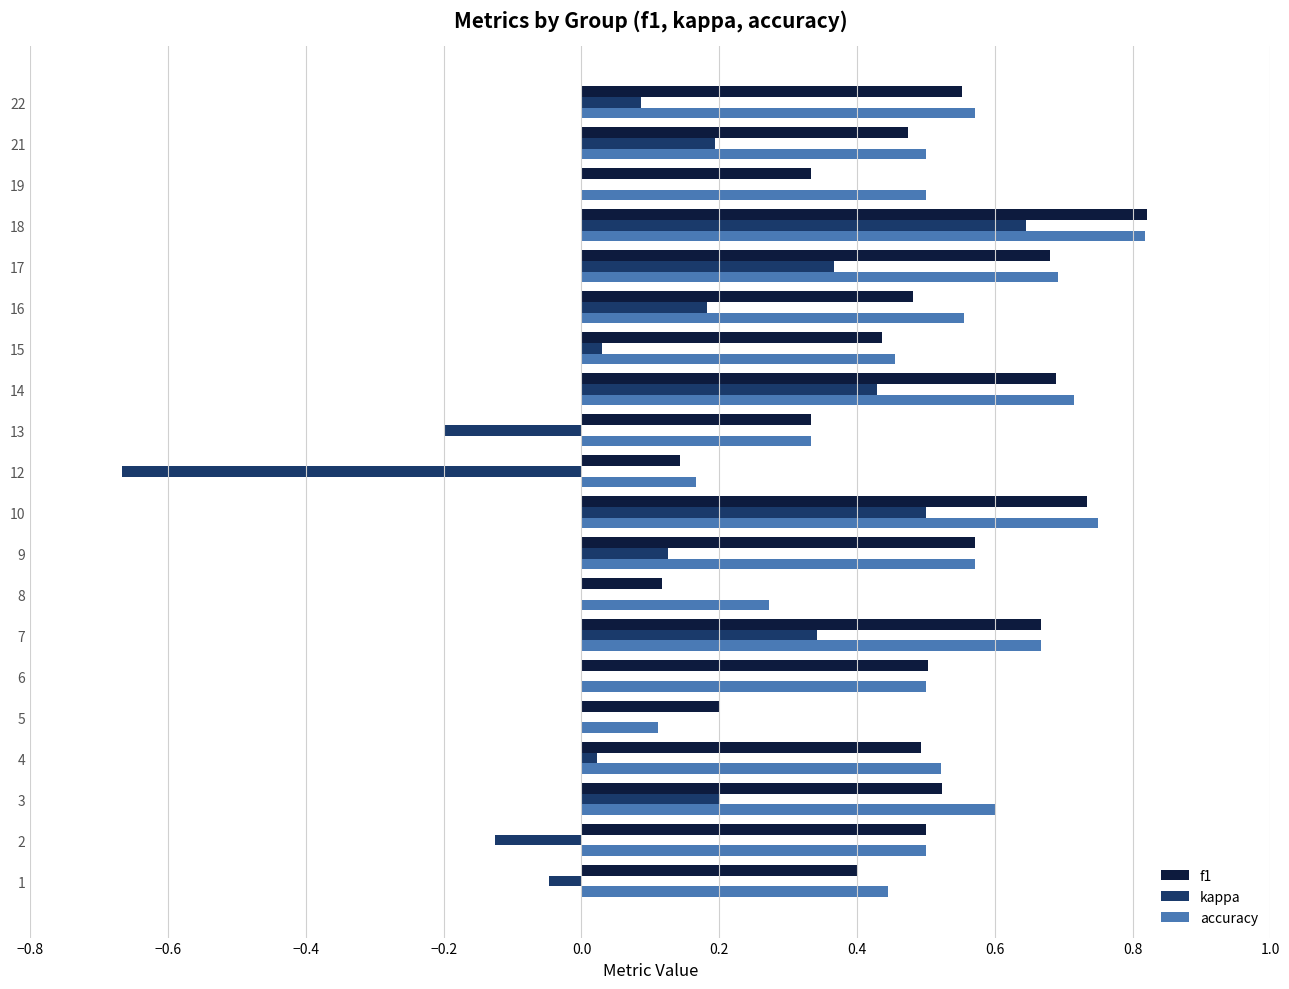

Which label corresponds to the largest value in the chart?

18